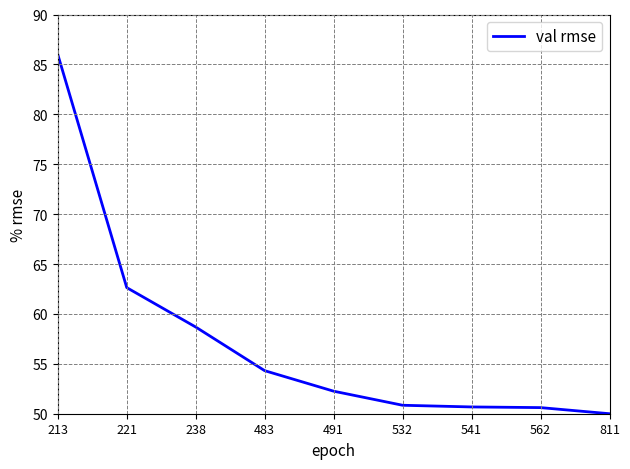

What is the ratio of the value at 562 to the value at 213?

0.6